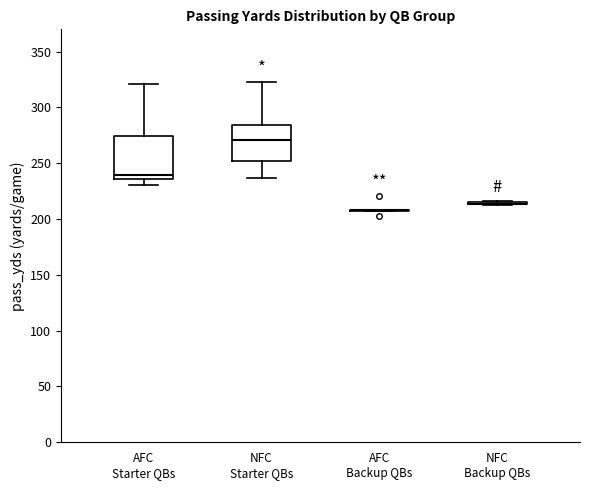

Reading left to right, transcribe this box plot: for each box, give where its median line is, the range the box spans, and where its two whiskers end, as read against the y-axis. The values are not printed on the chart, so give them approximately, as read against the axis.

AFC Starter QBs: median 240, box 235 to 275, whiskers 230 to 320
NFC Starter QBs: median 270, box 250 to 285, whiskers 235 to 325
AFC Backup QBs: box collapsed to a line at 210, whiskers 205 to 210
NFC Backup QBs: box collapsed to a line at 215, whiskers 215 to 215